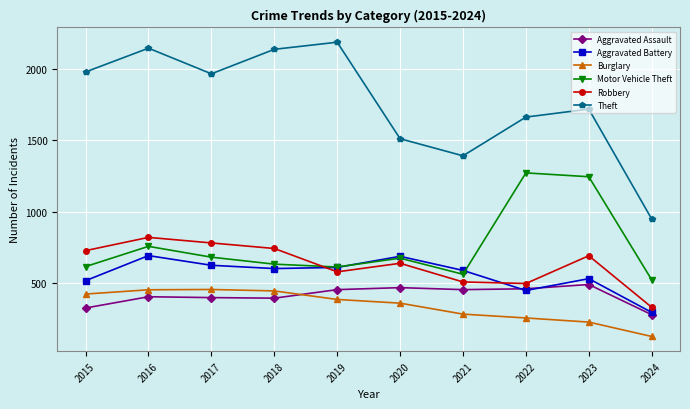

Where is the first local maximum for Robbery?

2016